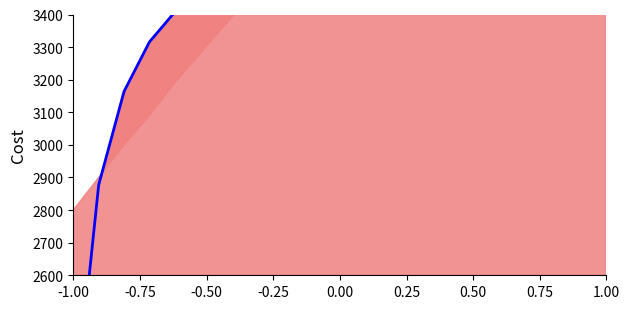

The value at -0.25 is 3315.8. True or false?

True